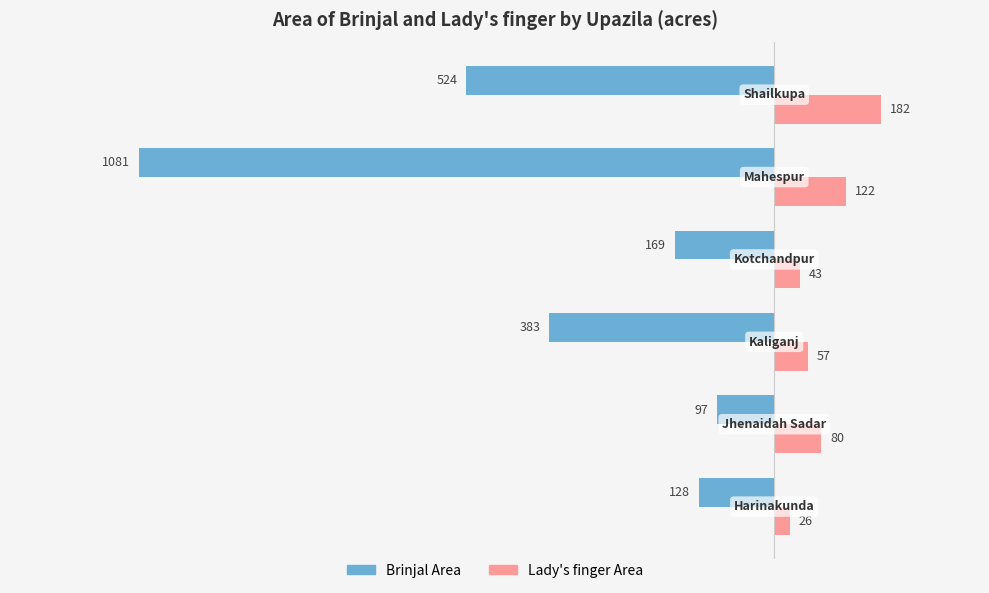

Count the number of categories in the chart.

6